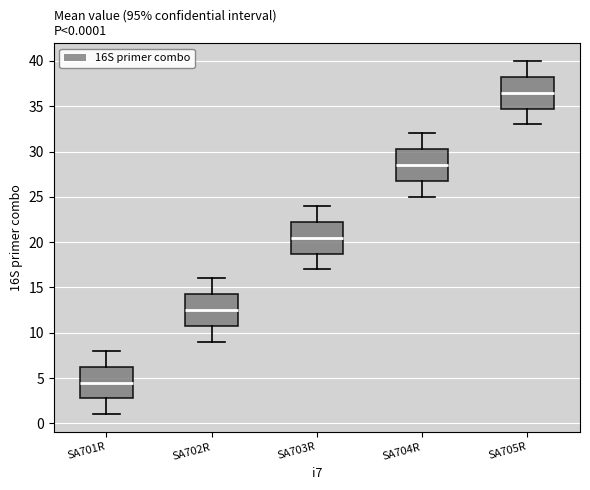

Which box's median line is the highest?

SA705R